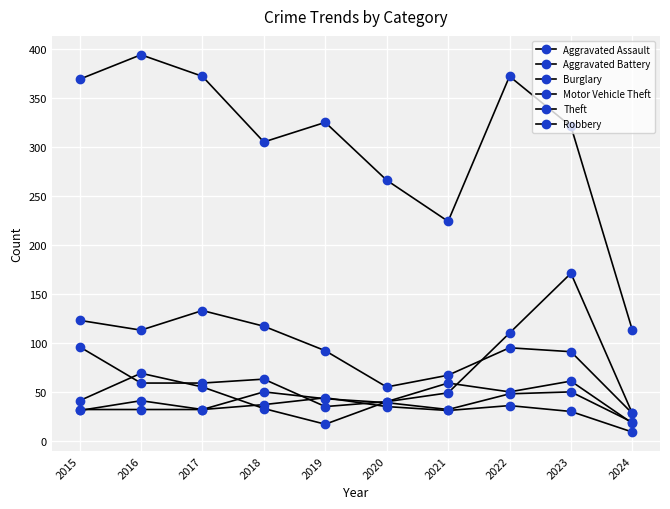

Which category has the highest value in the Aggravated Battery series?

2019